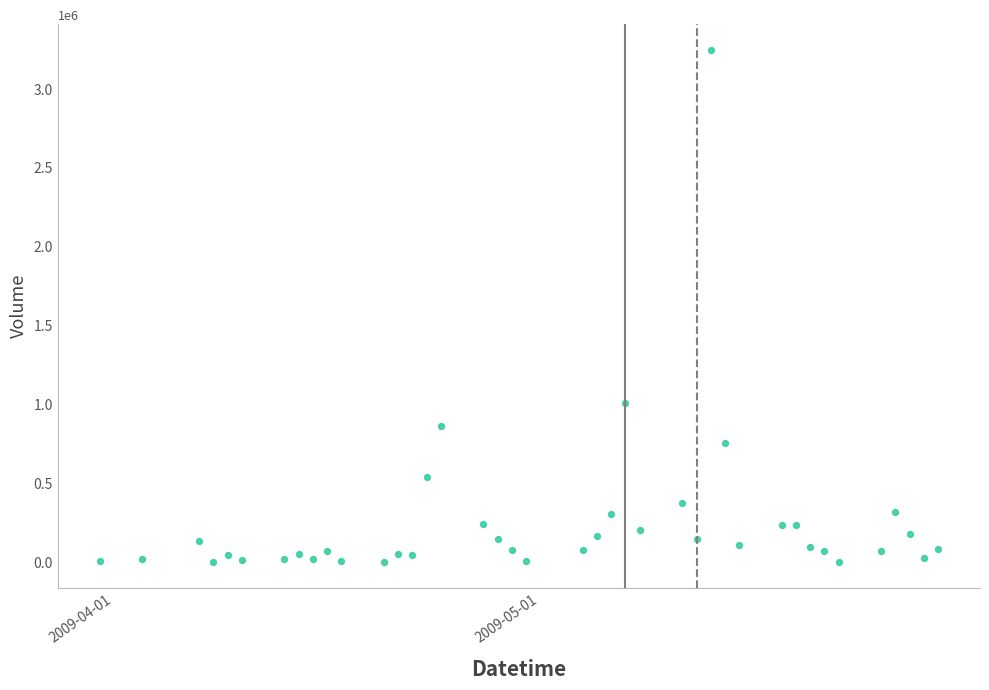

What is the range of X values (max minus min)?

59